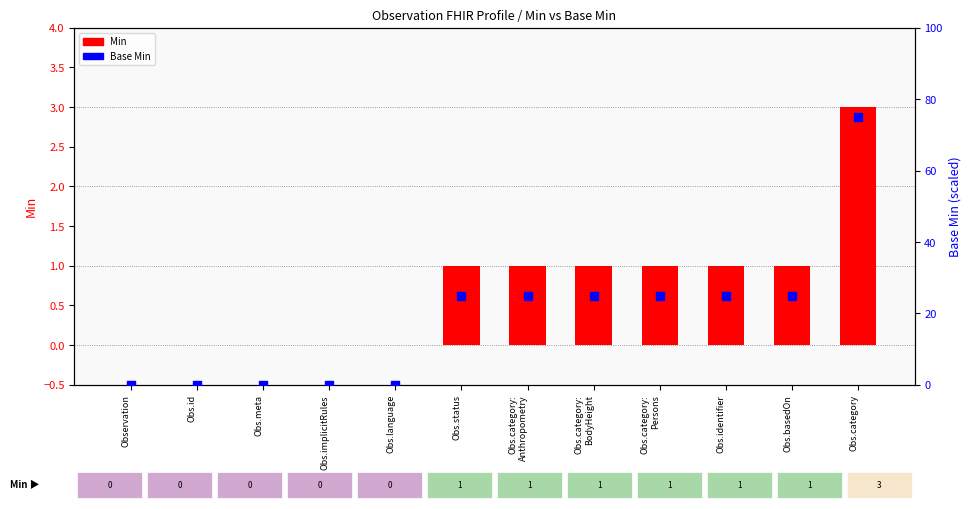

Which series reaches the maximum Y coordinate?

Base Min